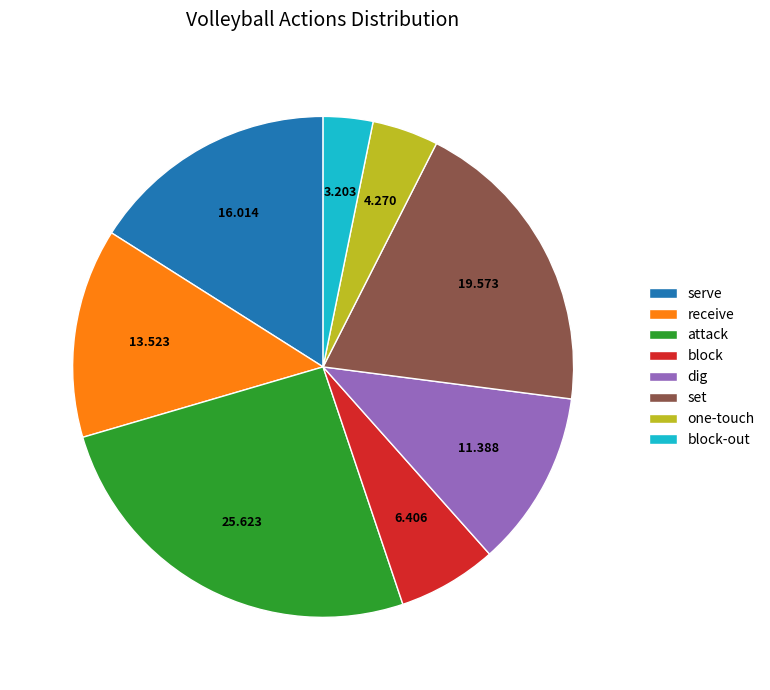

Do set and one-touch together represent more than half of the pie?

No